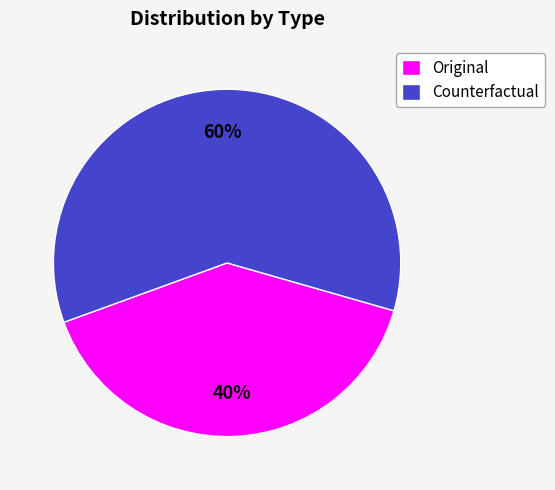

Is Original the majority of the pie?

No